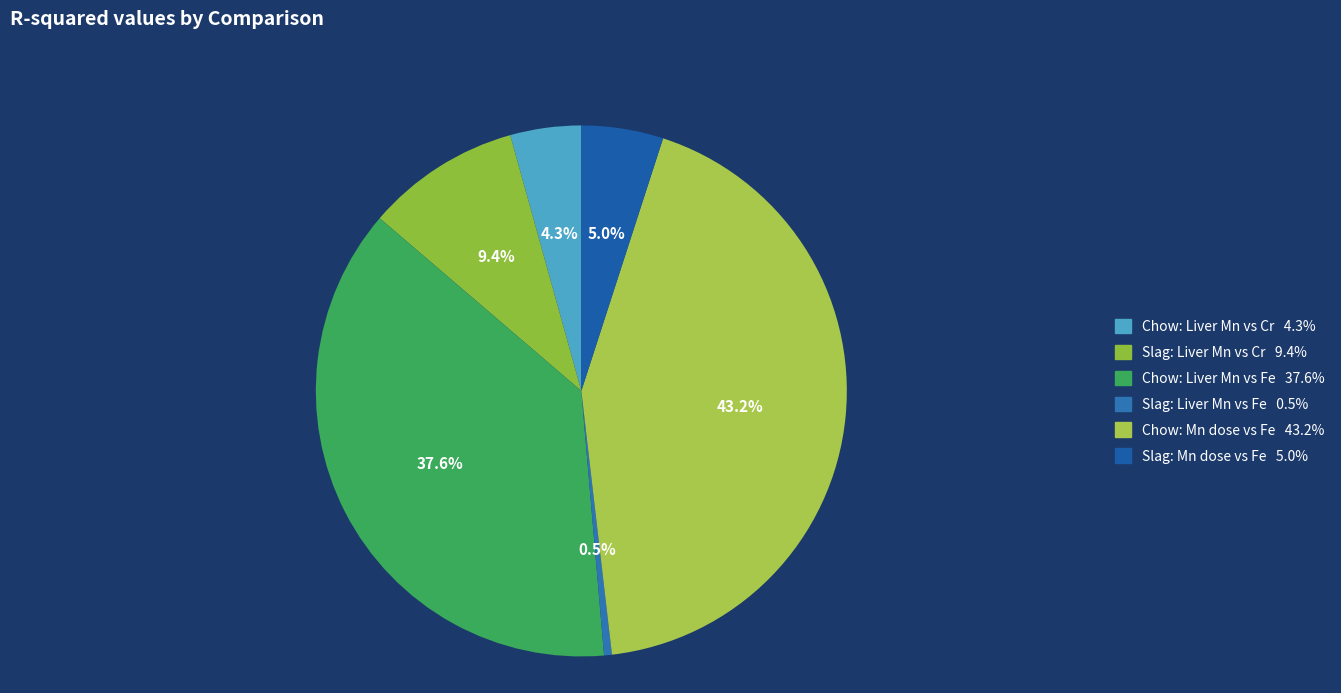

What is the smallest slice in the pie chart?

Slag doughball—Liver Mn versus liver Fe